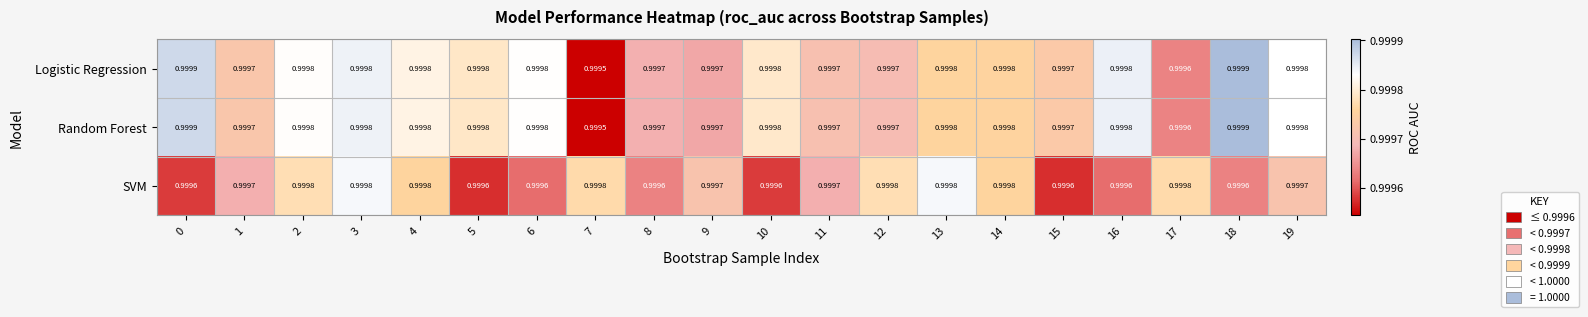

Between 10 and 12, which series saw the biggest shift?

SVM